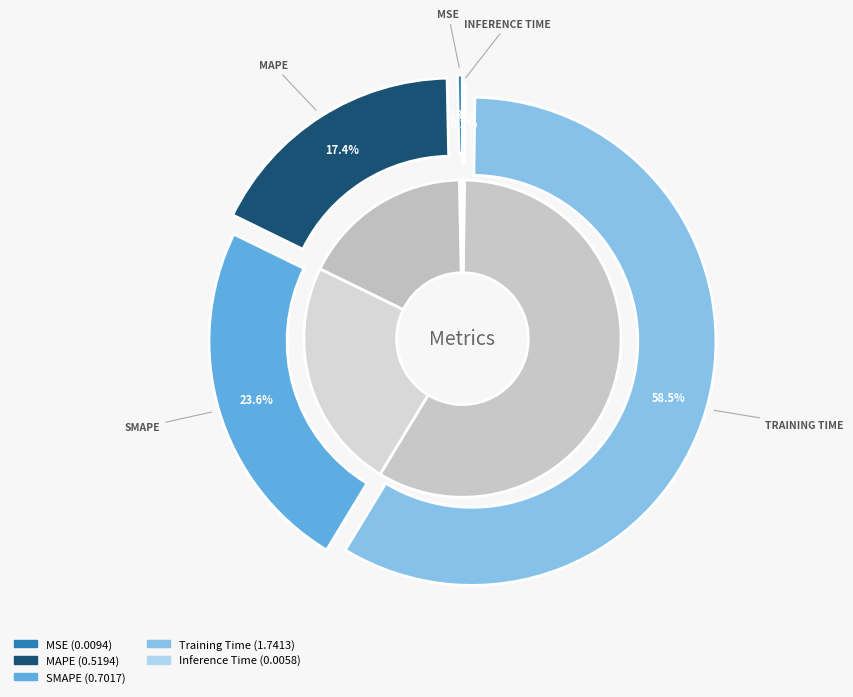

Which slice is the smallest?

Inference Time